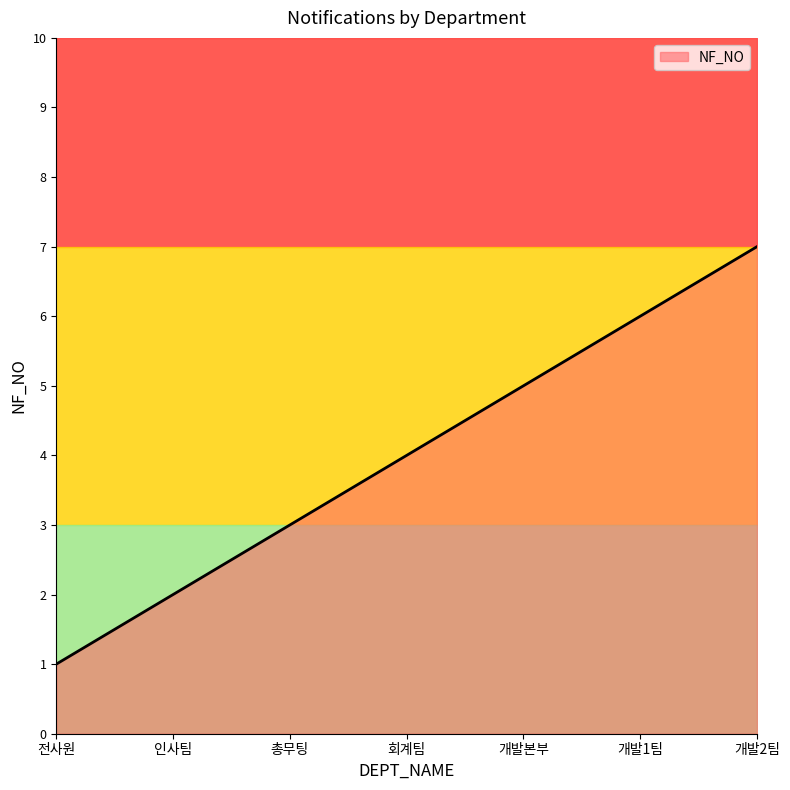

What is the ratio of the value at 전사원 to the value at 개발1팀?

0.2